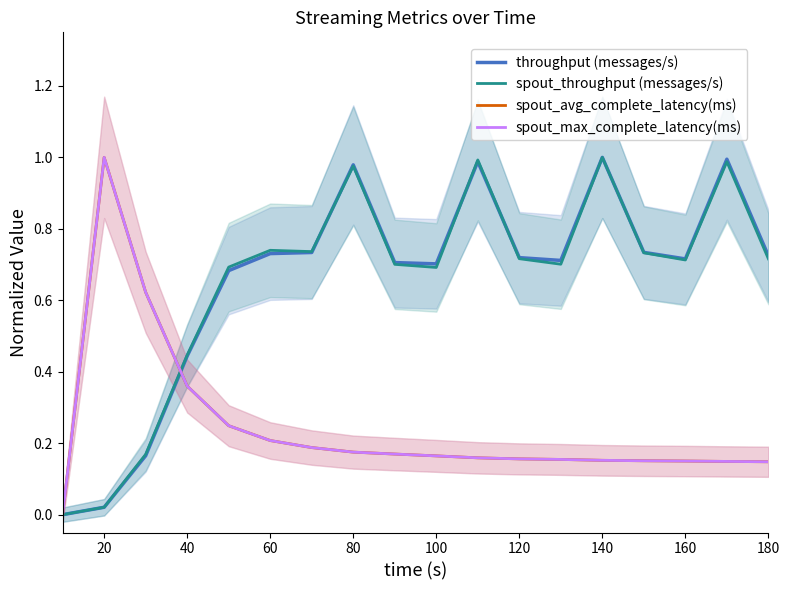

At which category does spout_max_complete_latency(ms) reach its first local peak?

20